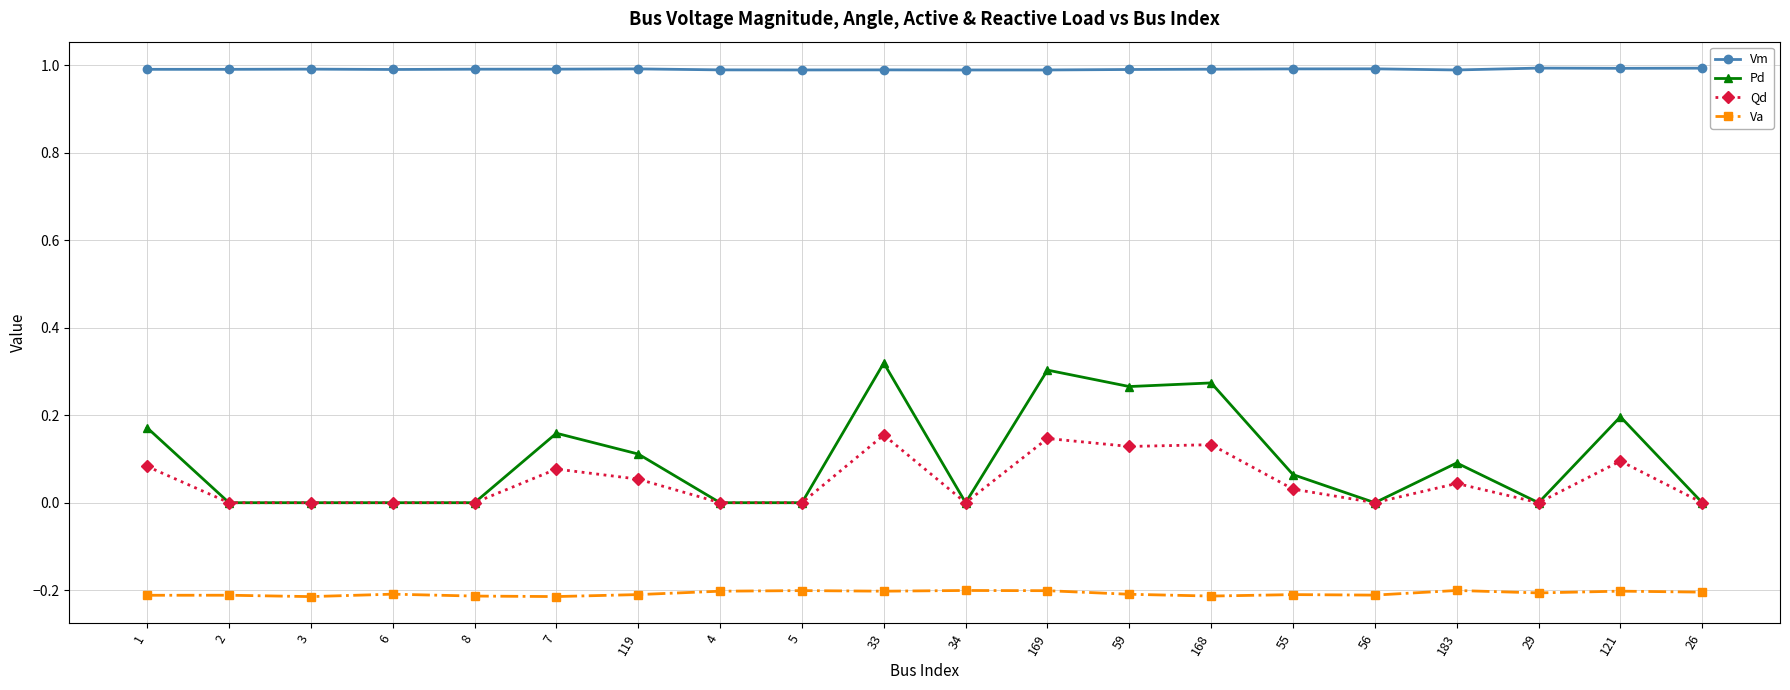

What is the label of the 6th point from the right?

55